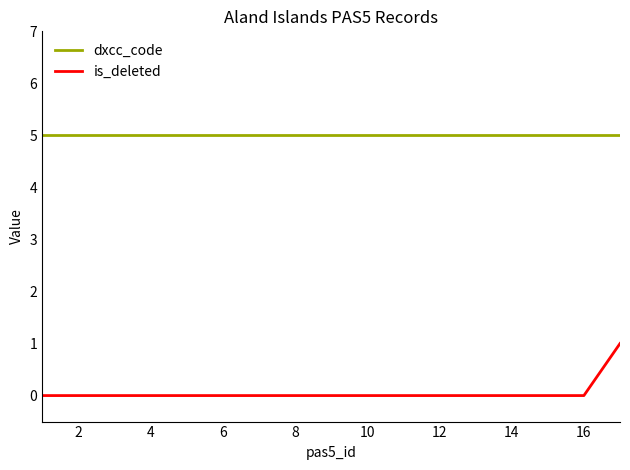

Rank the series by their average value, from highest to lowest.

dxcc_code, is_deleted